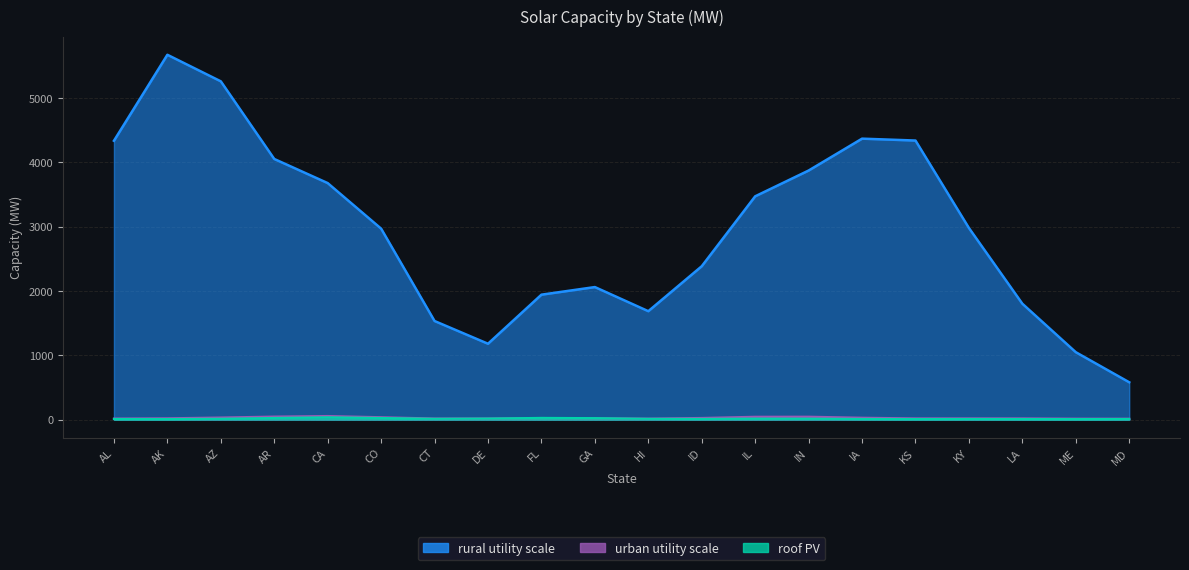

Between IA and HI, which is larger?

IA